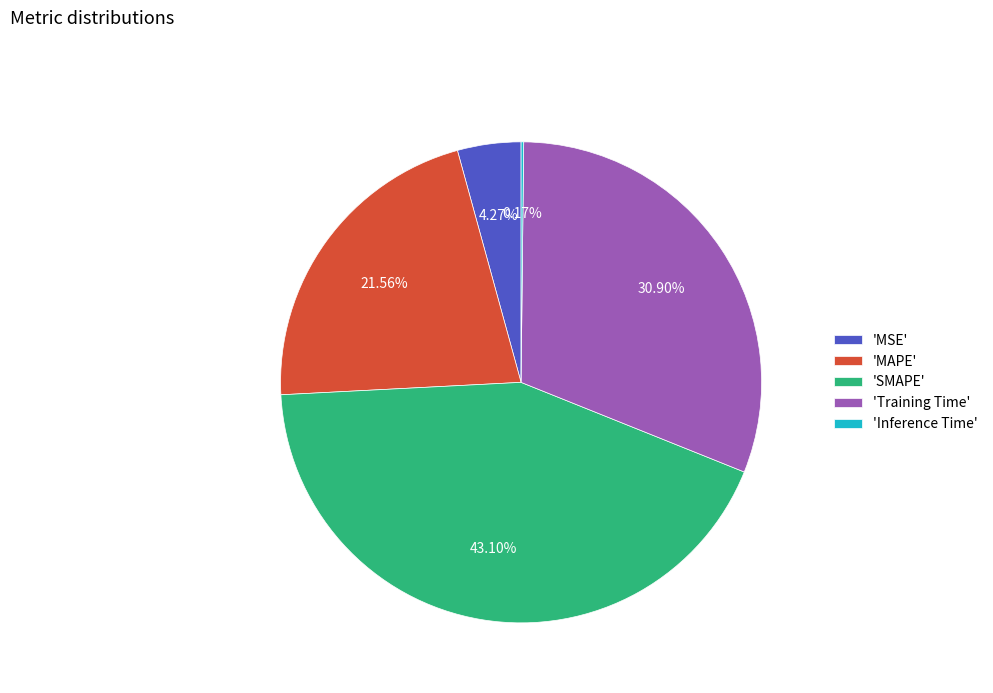

Which has a higher value, 'SMAPE' or 'MAPE'?

'SMAPE'